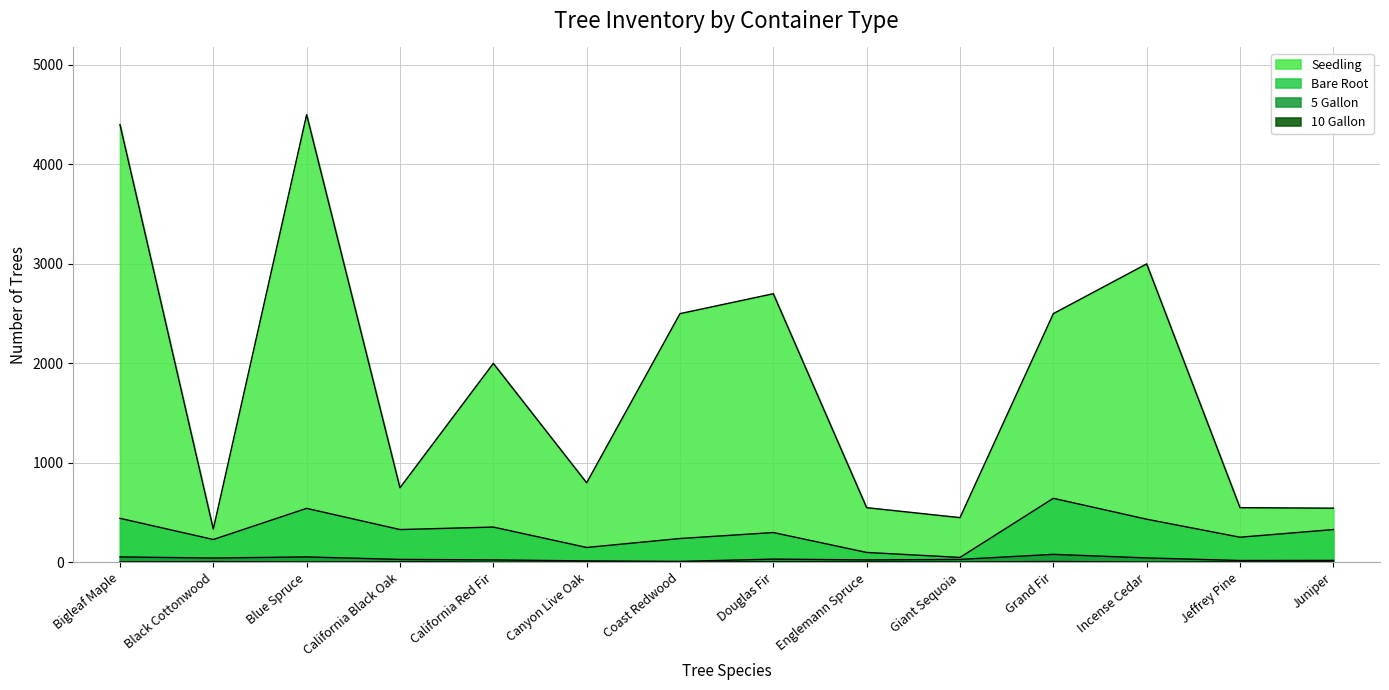

What is the difference between the maximum and minimum values in the 5 Gallon series?

71